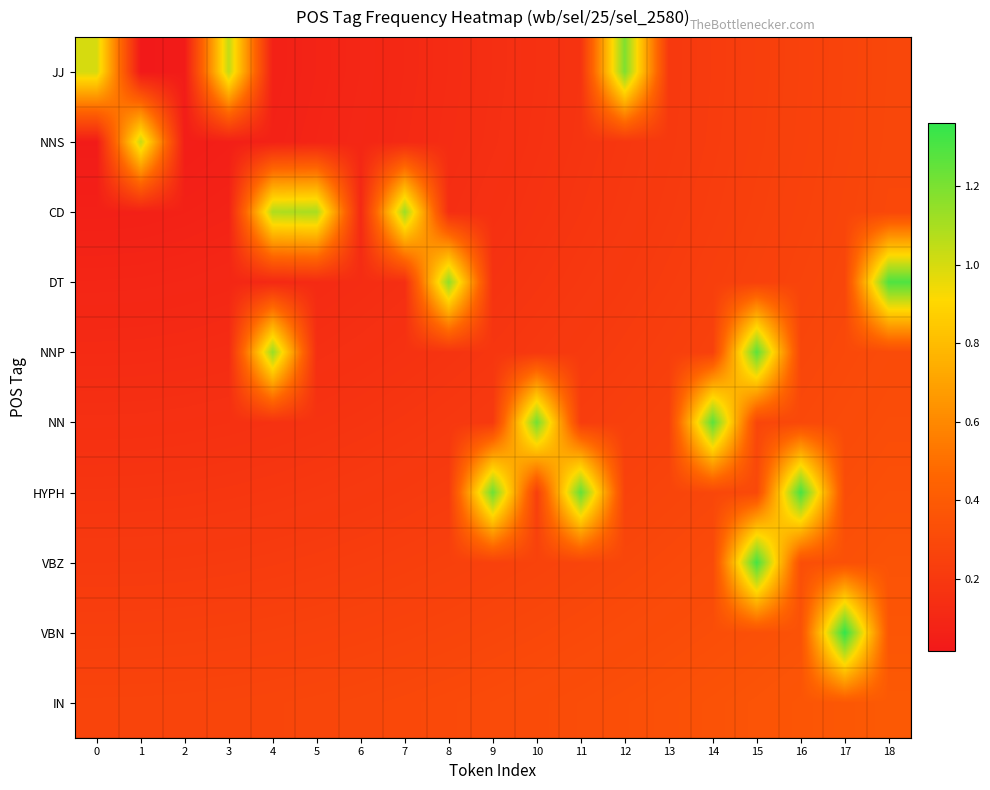

At how many categories does at least one series exceed 0?

19